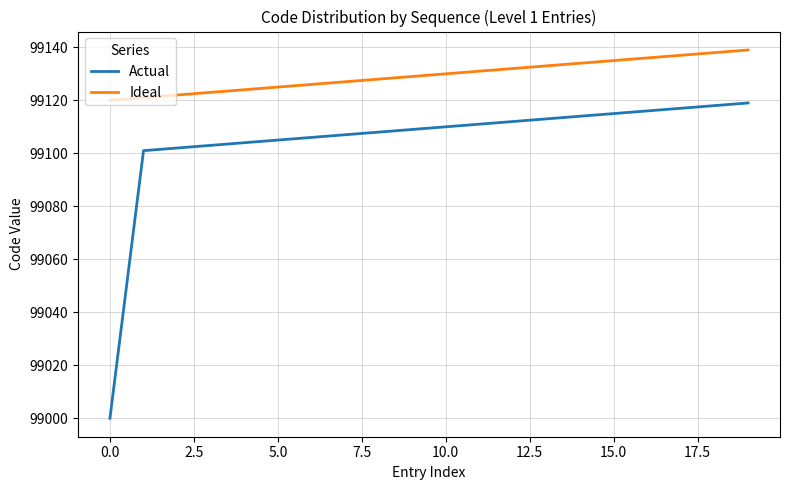

What is the maximum value for Actual?

99119